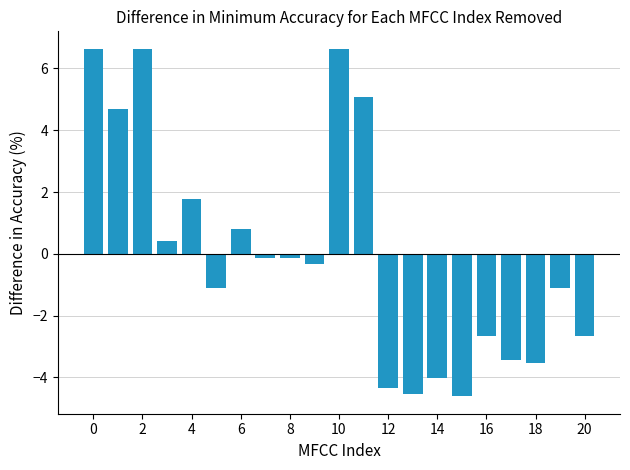

What is the minimum value shown in the chart?

-4.6